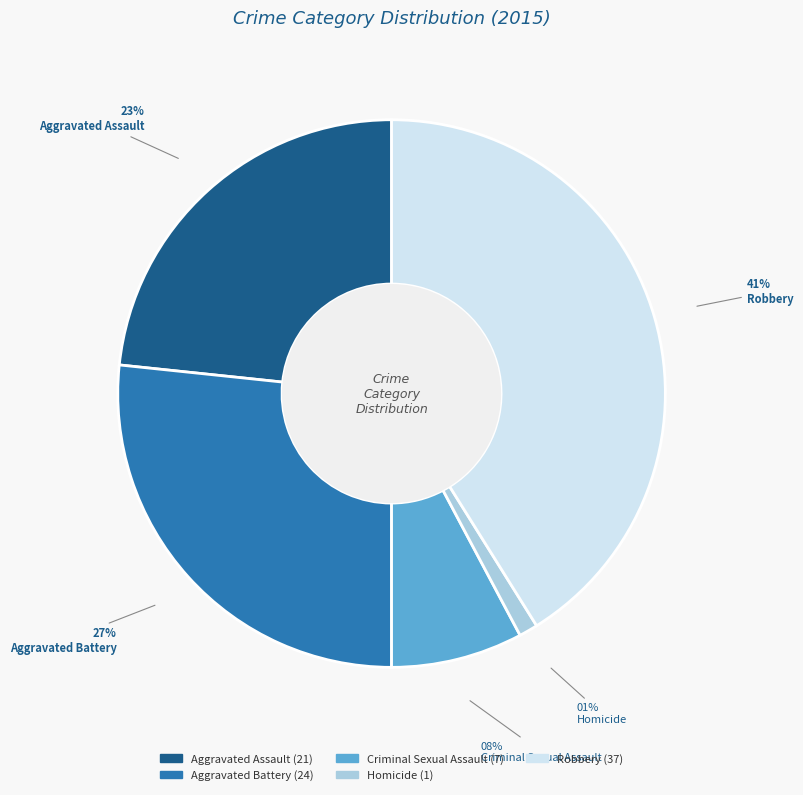

Is it true that Aggravated Assault is 17% of the pie?

False